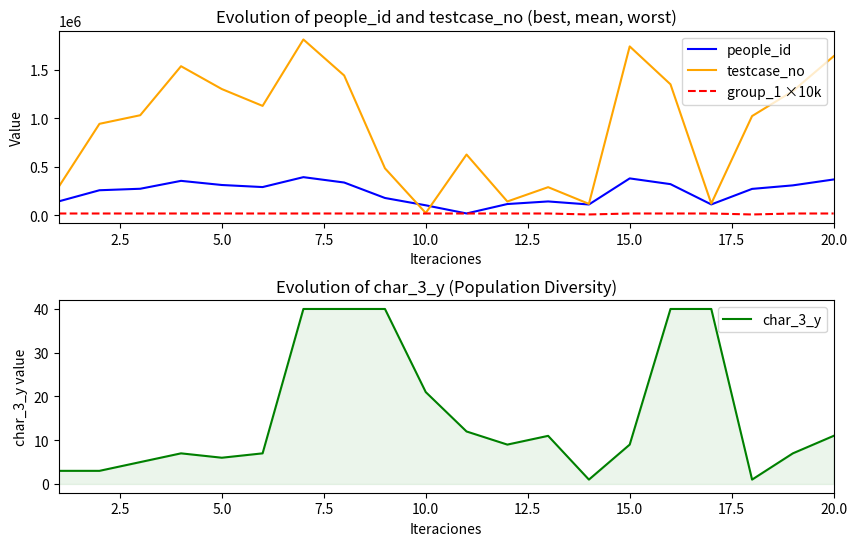

True or false: char_3_y has a value of 2 at 5.0.

False